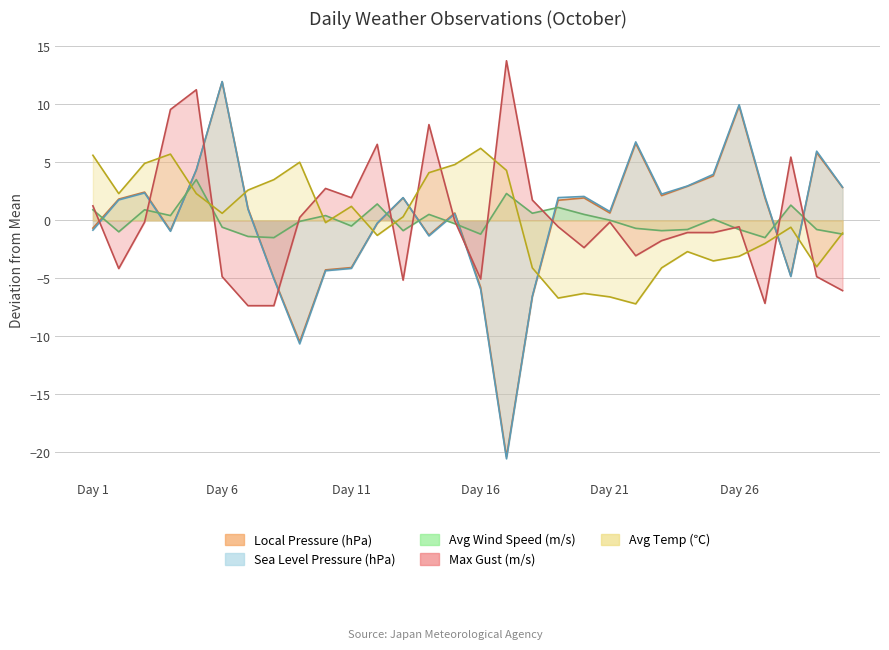

At how many categories does at least one series exceed -10?

30